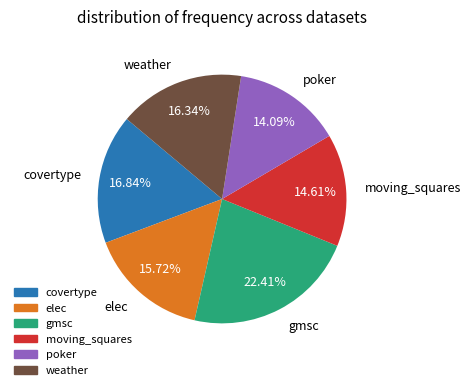

How much of the chart is everything except gmsc?

77.6%